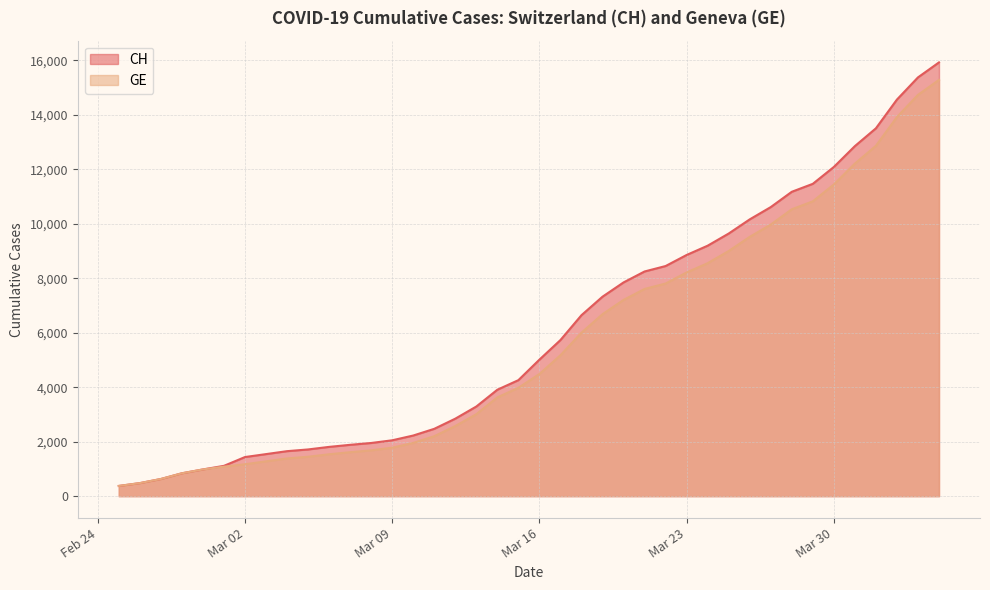

What are all the series names shown in the legend?

CH, GE